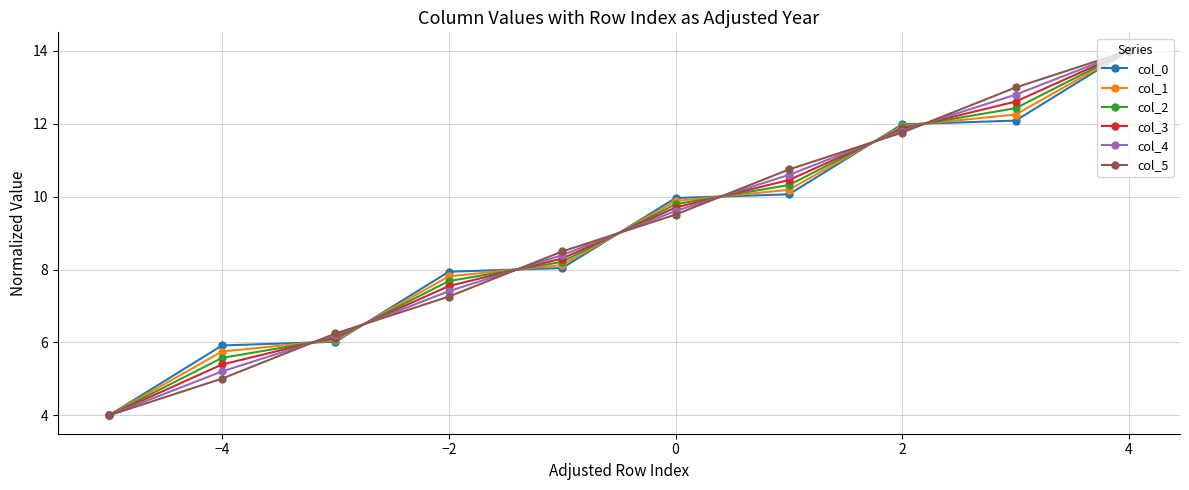

True or false: col_5 has more than 1 interior local peaks.

False